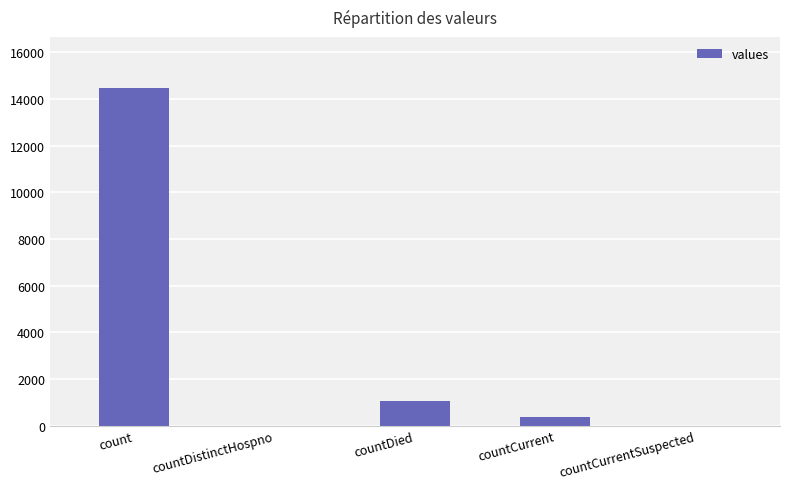

How many series are shown in this chart?

1